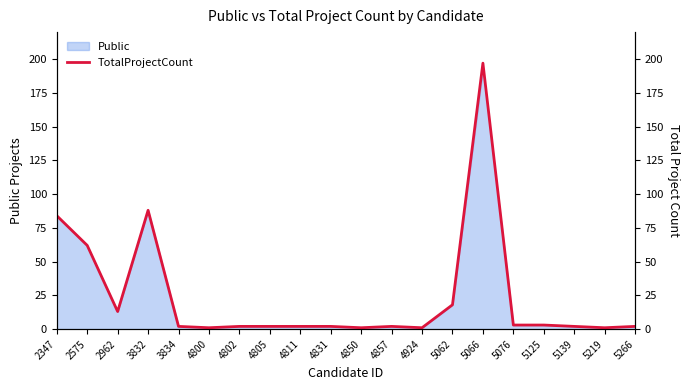

What is the sum of all values?

488